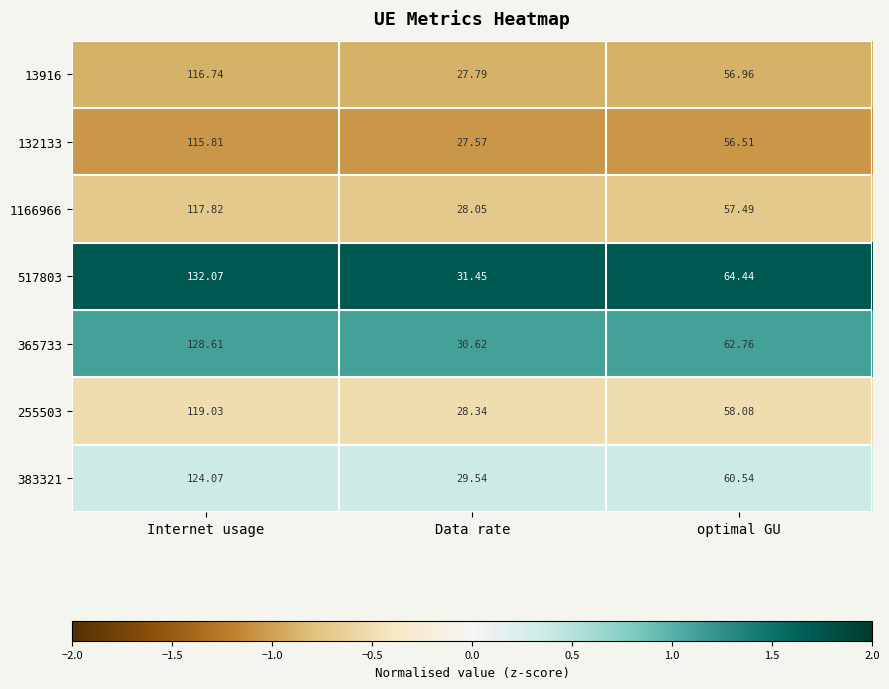

At which category is the sum across all series the highest?

Internet usage